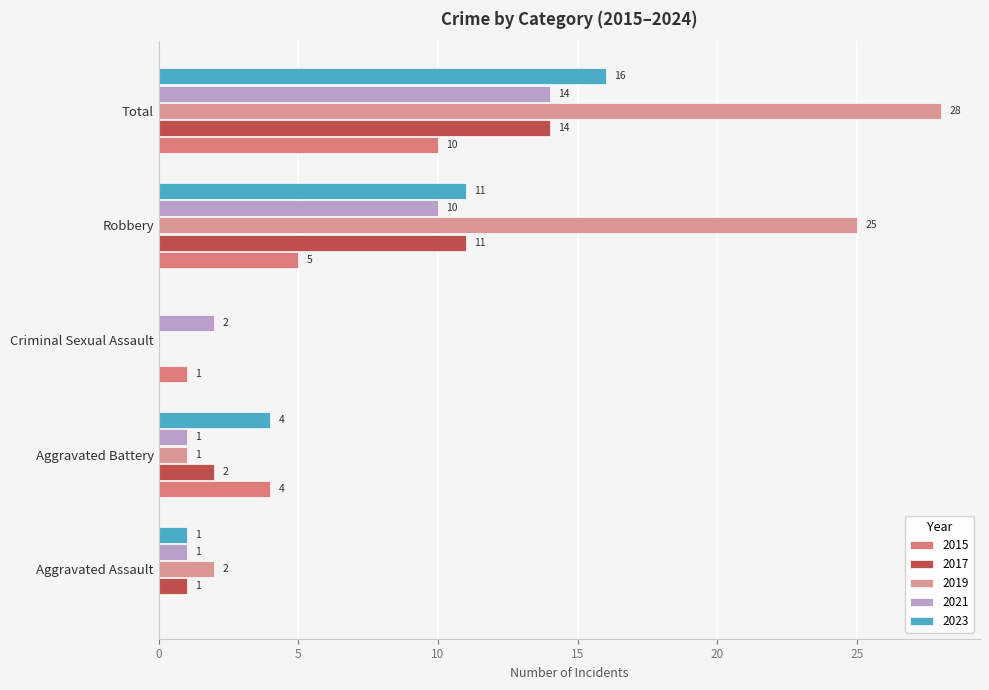

How many values in 2019 are above zero?

4